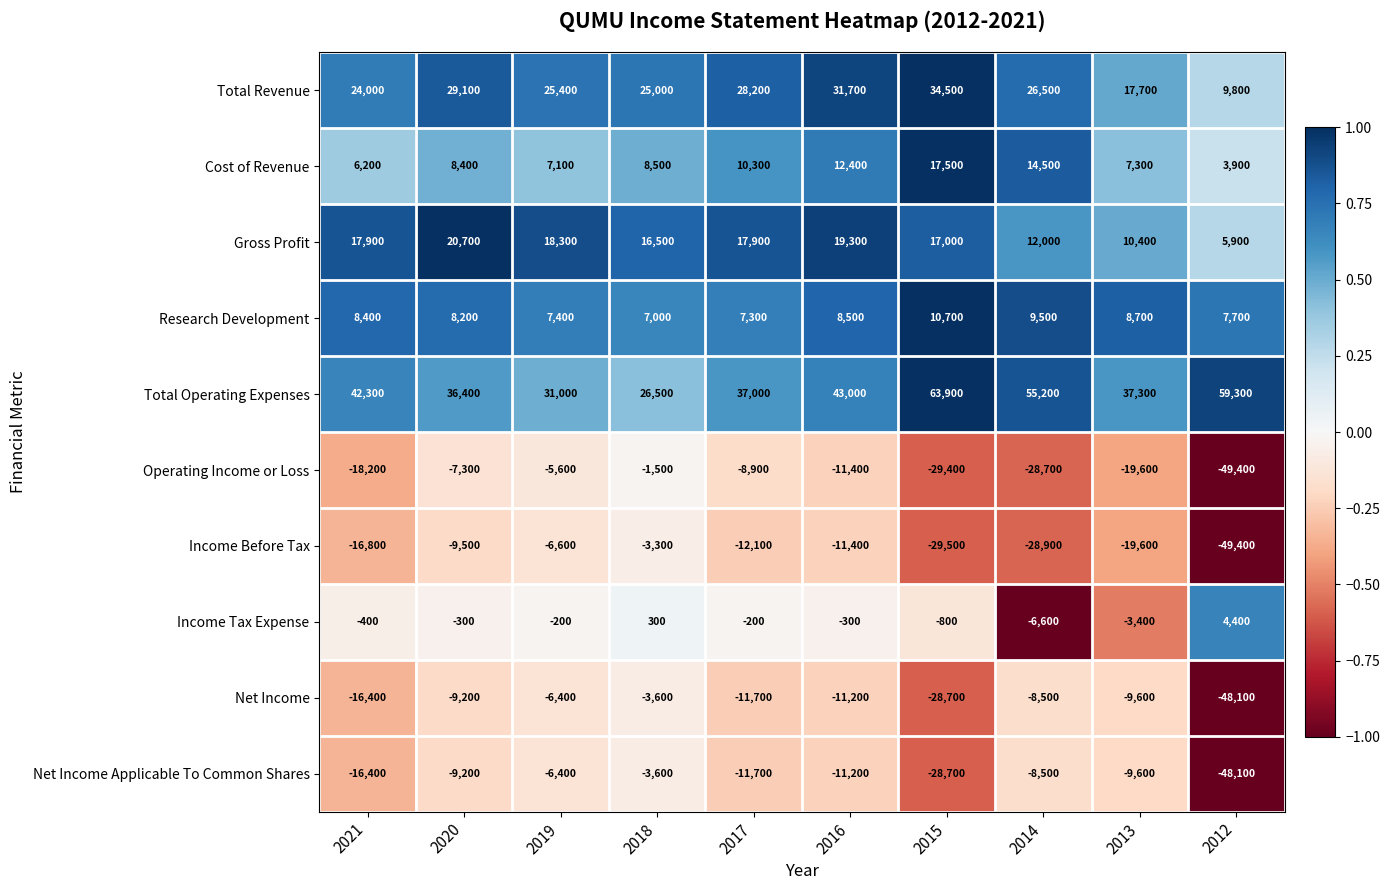

What is the minimum value shown in the chart?

-49400